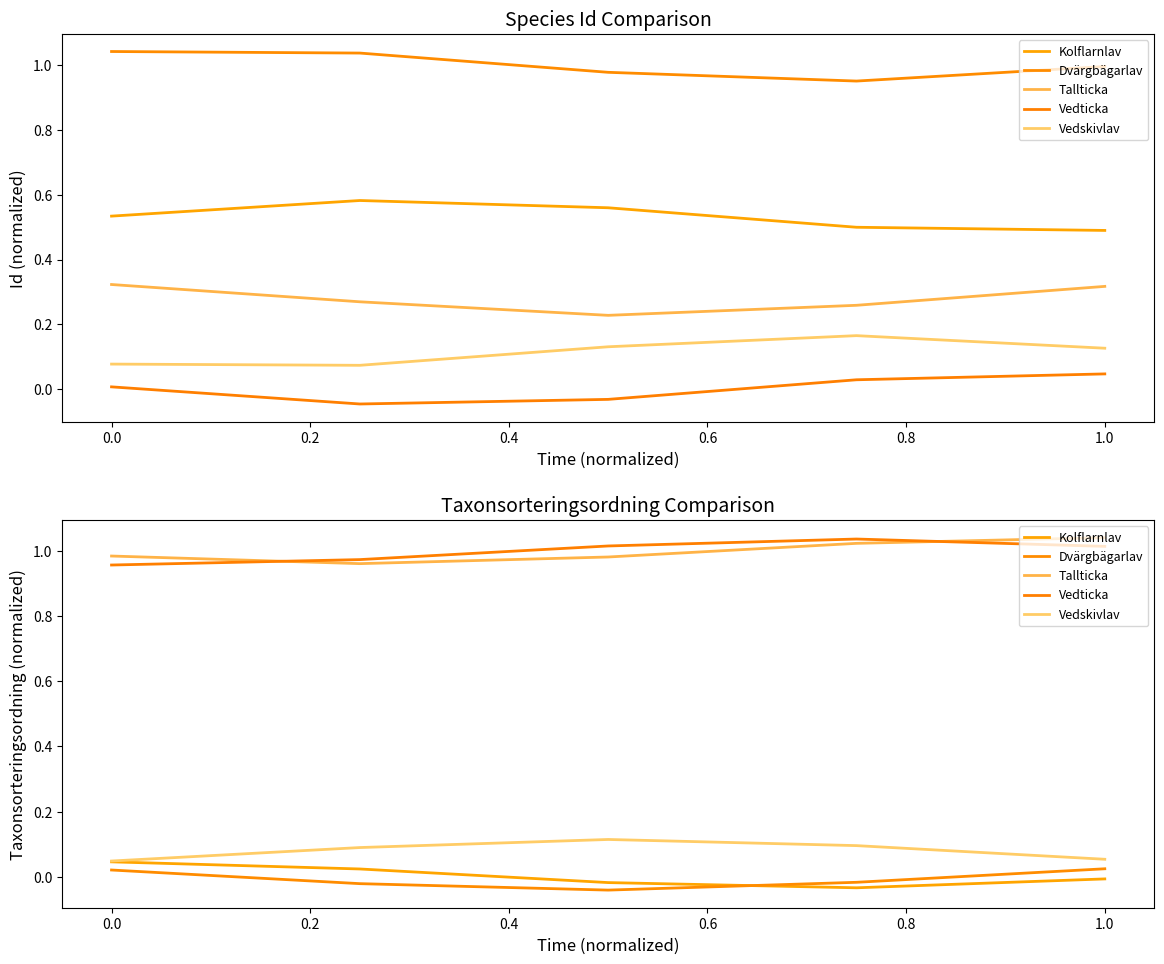

True or false: Dvärgbägarlav and Vedskivlav intersect in this chart.

False